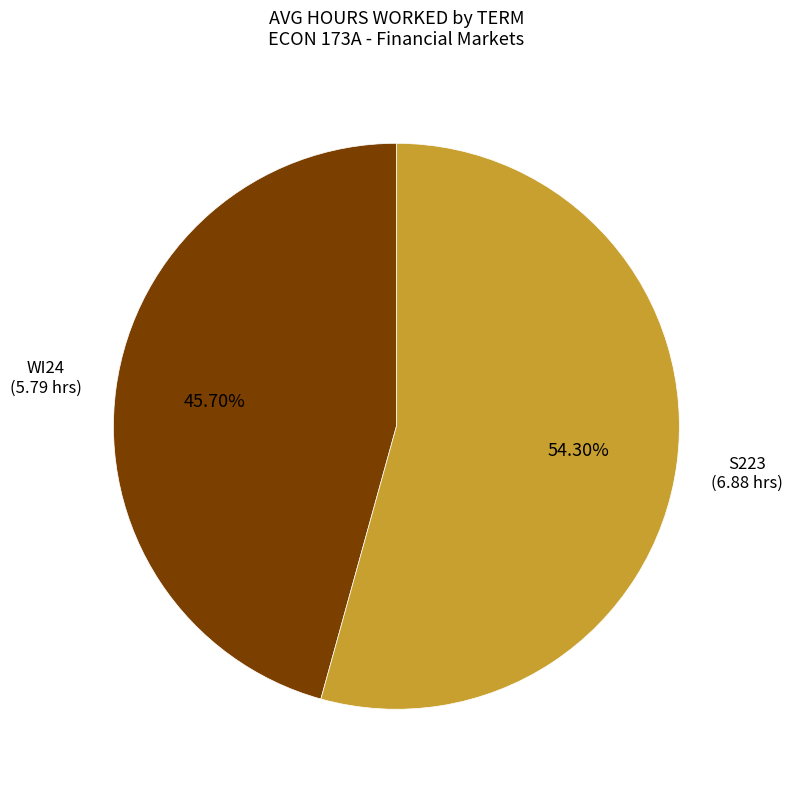

To the nearest percent, what is the difference between the largest and smallest slice percentages?

9%